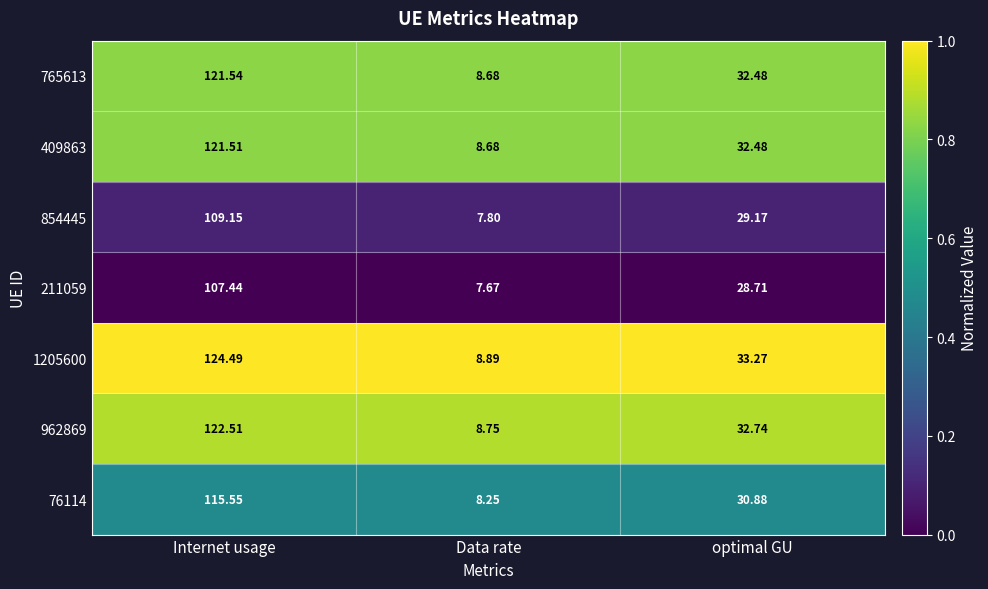

At which category does the chart reach its peak across all series?

Internet usage